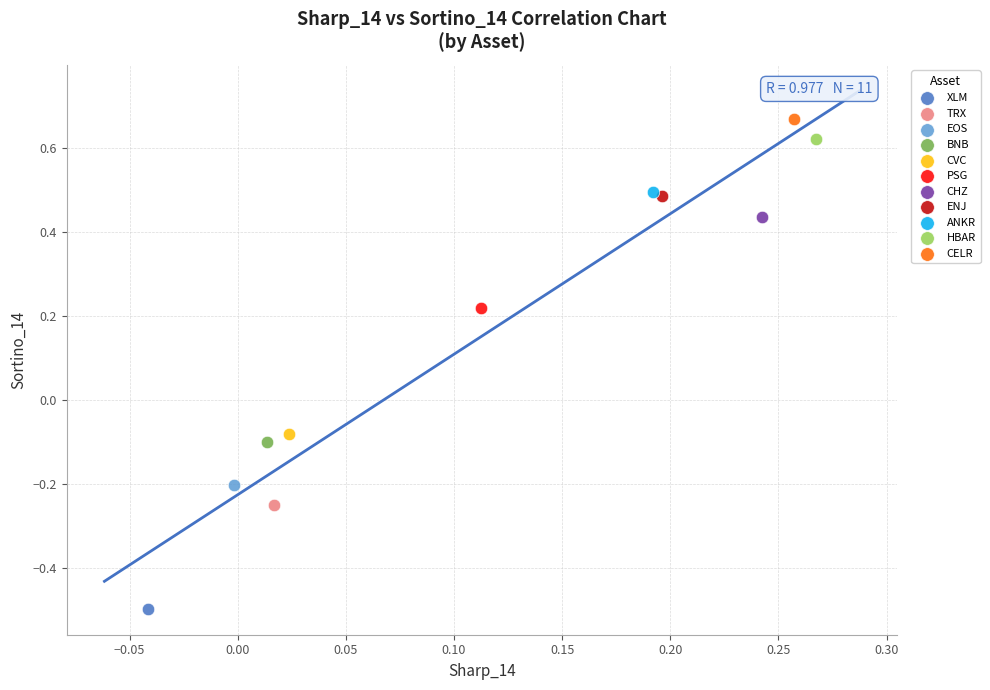

What are all the series names shown in the legend?

XLM, TRX, EOS, BNB, CVC, PSG, CHZ, ENJ, ANKR, HBAR, CELR